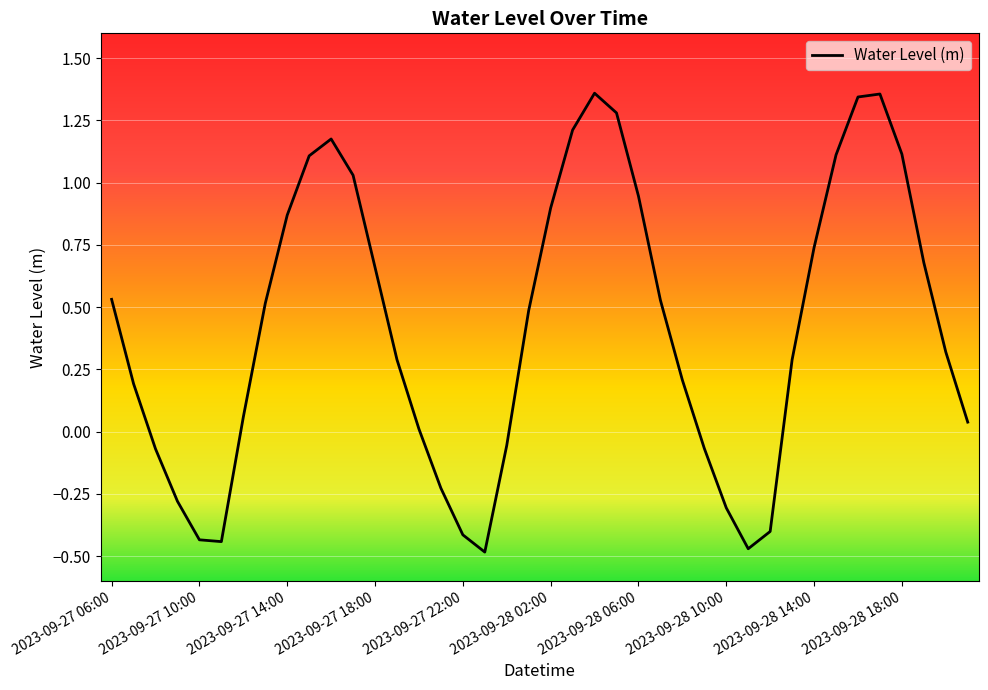

What is the difference between the second highest and second lowest values?

1.8